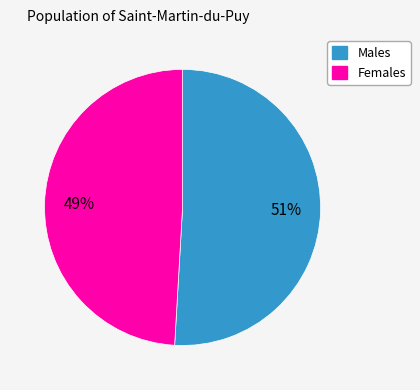

Is there a majority slice in this chart?

Yes